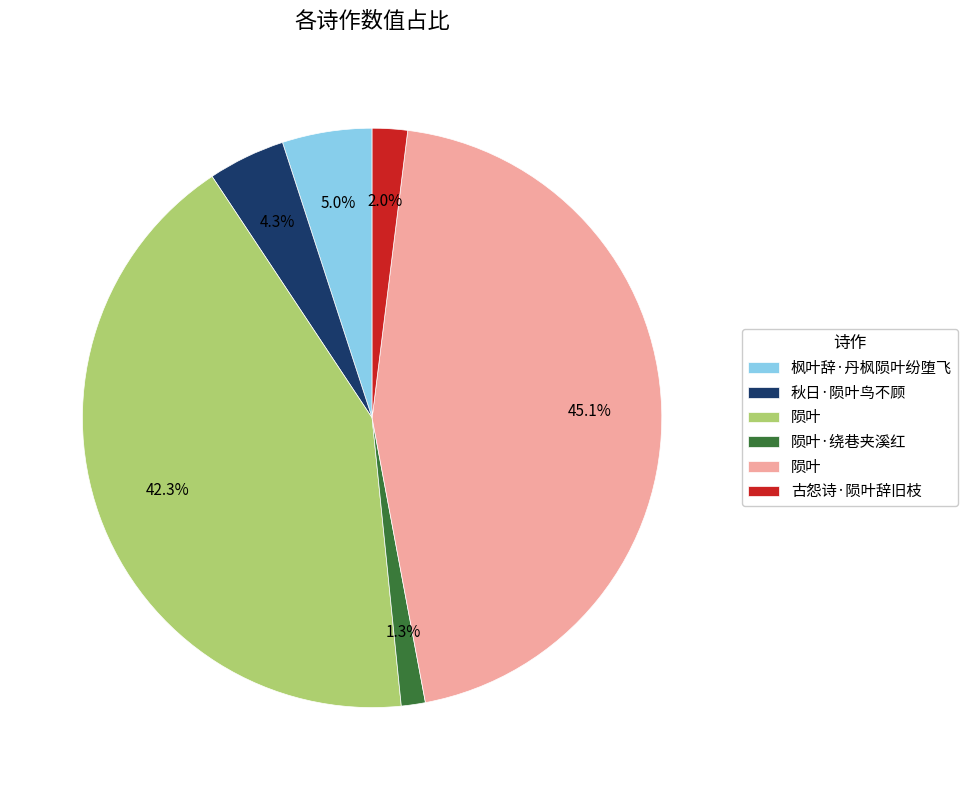

Does any single category account for the majority?

No